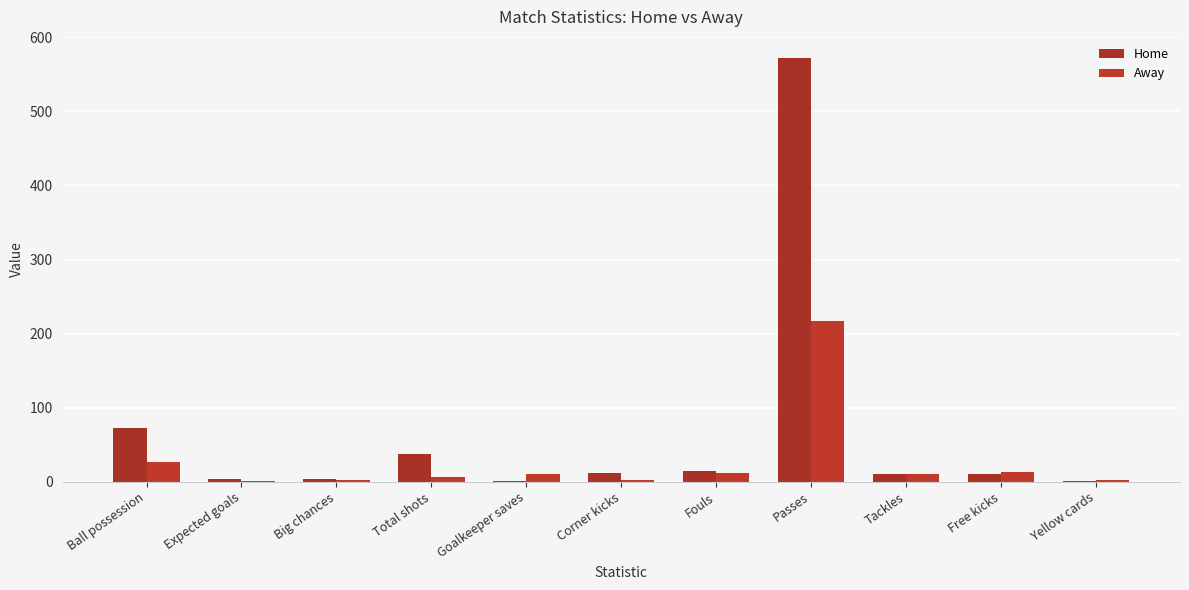

How many distinct data groups are displayed?

2